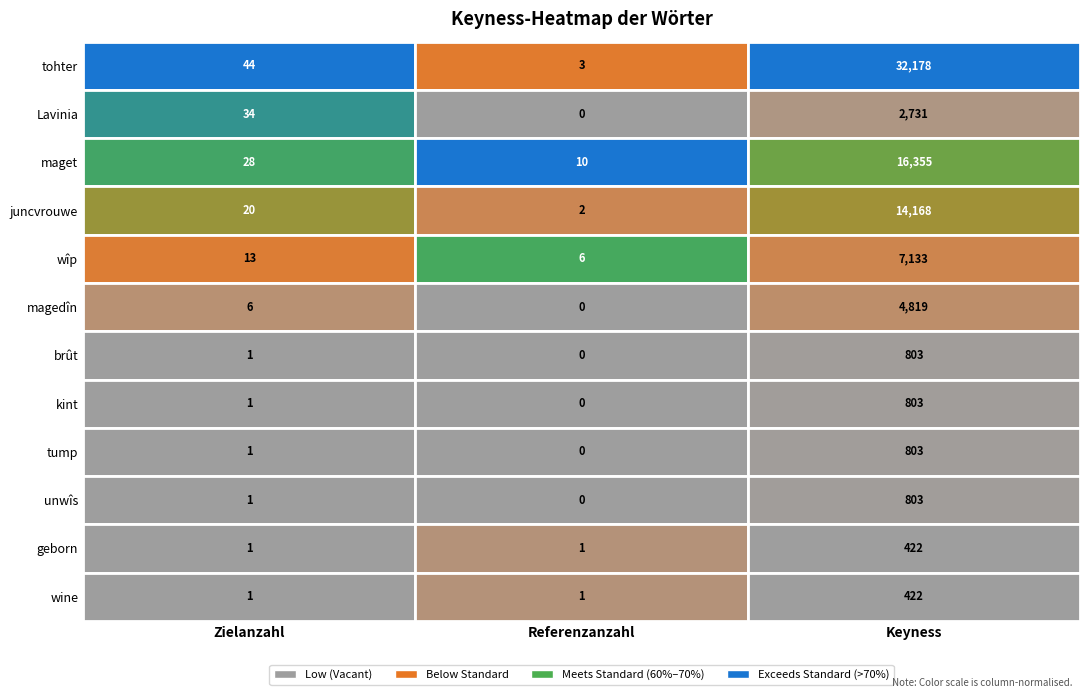

Where does the maget series first go above 28?

2